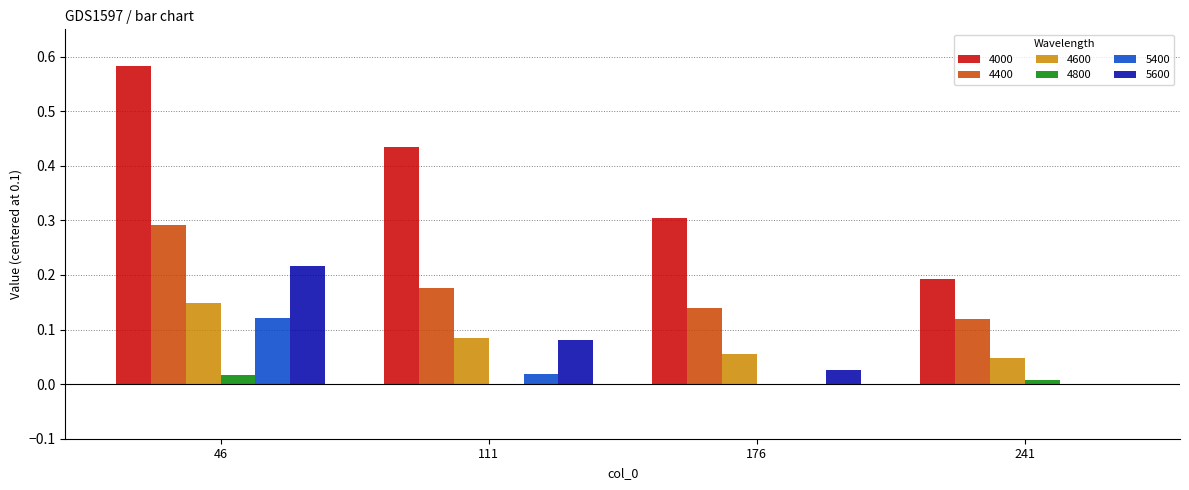

Where is 5600 nearest to the value 0?

241